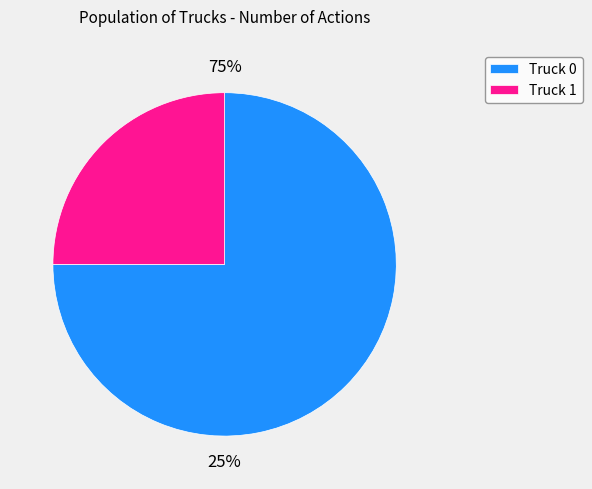

To the nearest percent, what is the difference between the largest and smallest slice percentages?

50%